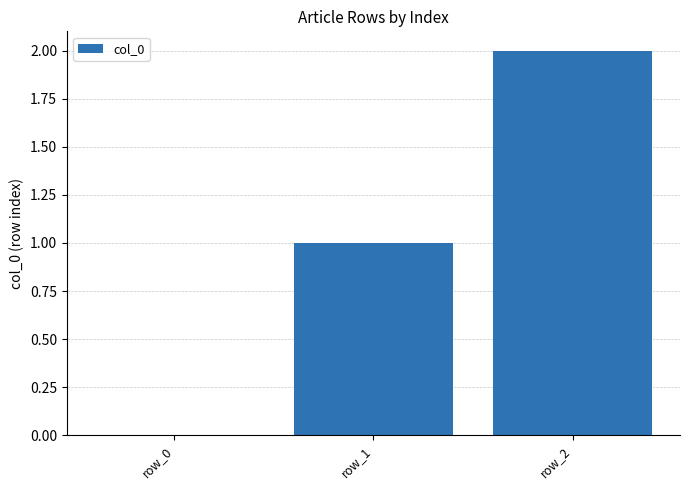

The value at row_2 is 2. True or false?

True